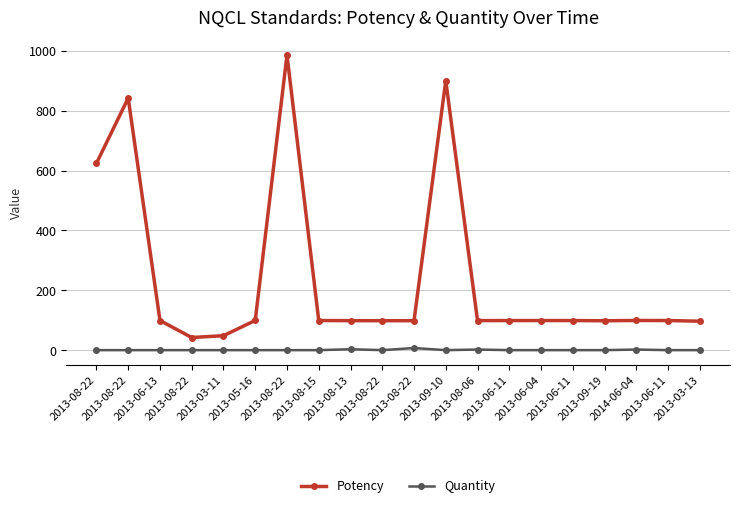

Rank the series by their maximum value, from highest to lowest.

Potency, Quantity